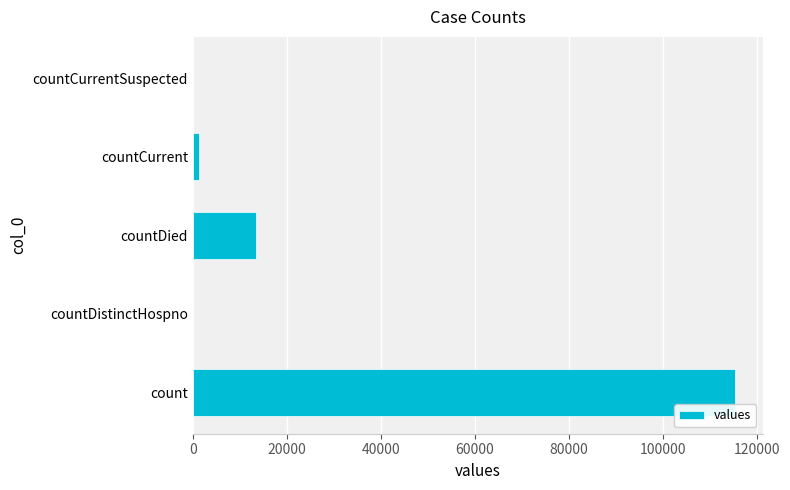

What is the maximum value shown in the chart?

115379